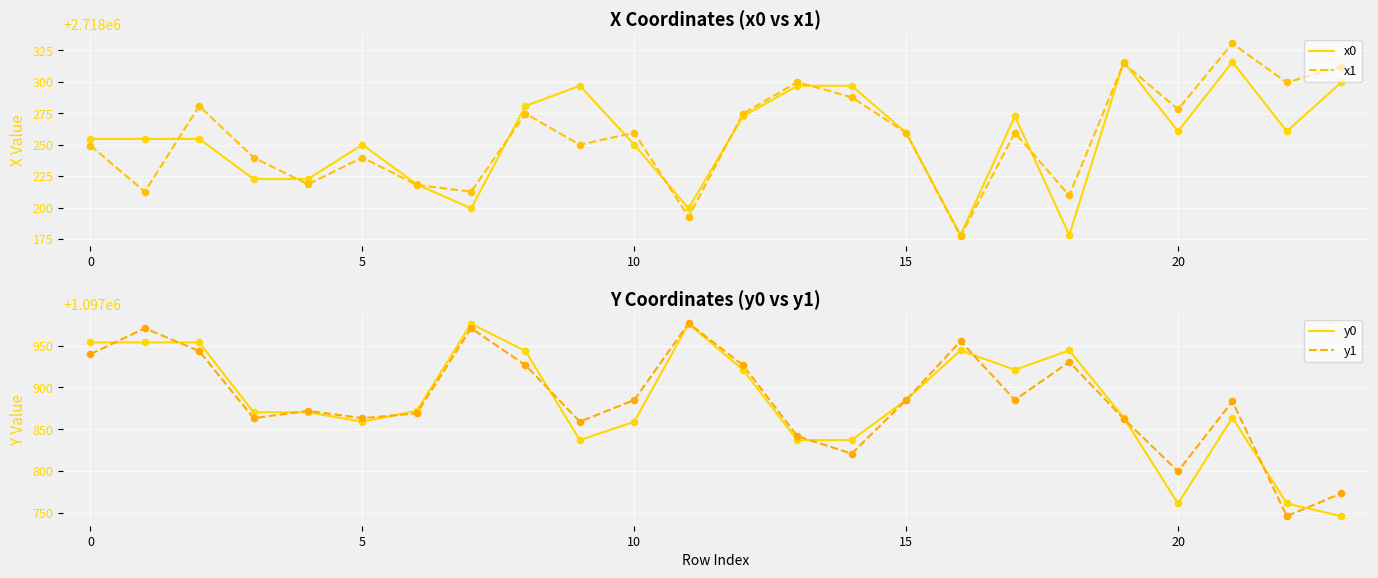

Which series contains the lowest Y value?

y0